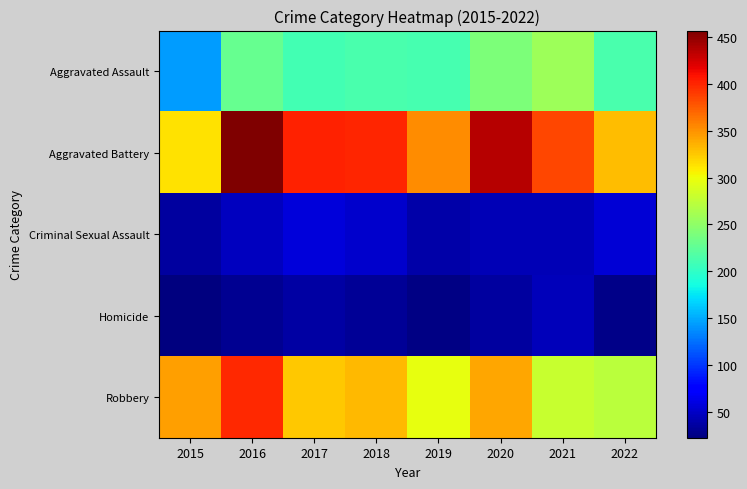

Reading left to right, what are all the values shown in this chart?

Aggravated Assault: 2015=144	2016=229	2017=210	2018=213	2019=211	2020=240	2021=258	2022=214
Aggravated Battery: 2015=314	2016=457	2017=401	2018=400	2019=353	2020=435	2021=384	2022=330
Criminal Sexual Assault: 2015=35	2016=46	2017=57	2018=51	2019=38	2020=43	2021=44	2022=55
Homicide: 2015=22	2016=29	2017=36	2018=31	2019=24	2020=34	2021=45	2022=27
Robbery: 2015=344	2016=399	2017=326	2018=332	2019=297	2020=340	2021=280	2022=272